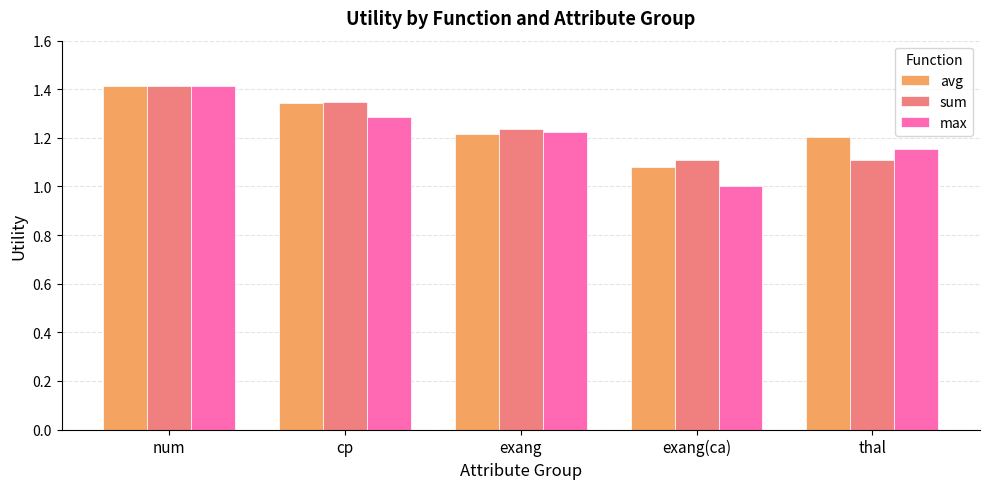

What is the maximum value for max?

1.4